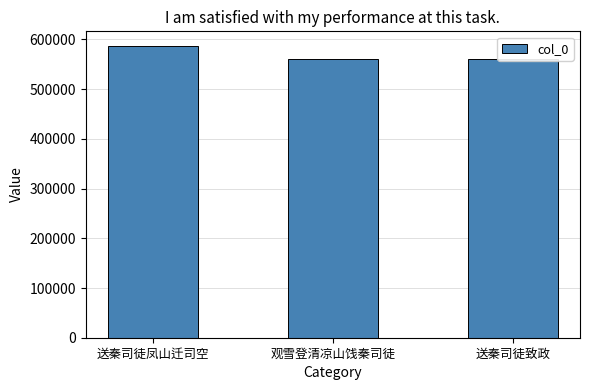

What value does the data have at 观雪登清凉山饯秦司徒, to the nearest 100?

561200